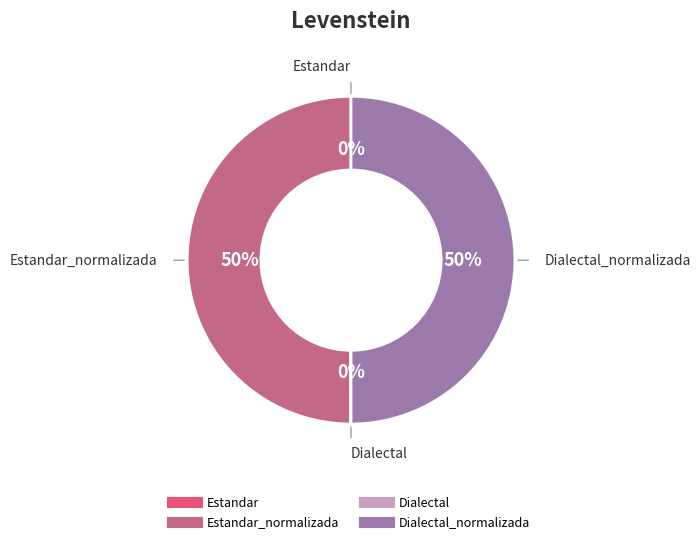

To the nearest percent, what is the average slice percentage?

25%